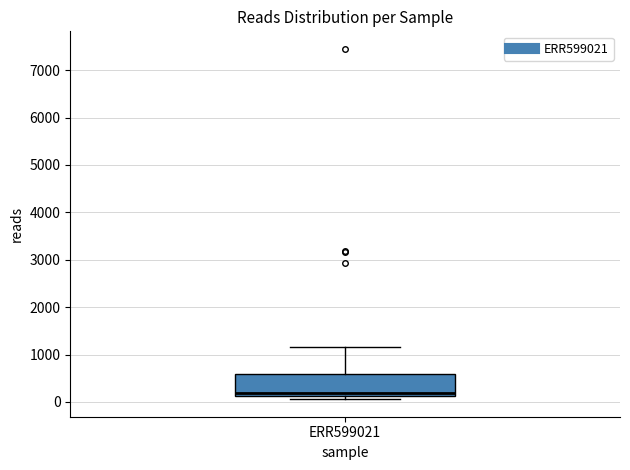

Read this box plot against the y-axis: the position of the median line, the range covered by the box, and the ends of both whiskers. The values are not printed on the chart, so give them approximately, as read against the axis.

median 200, box 100 to 600, whiskers 100 (just below the box's lower edge) to 1200